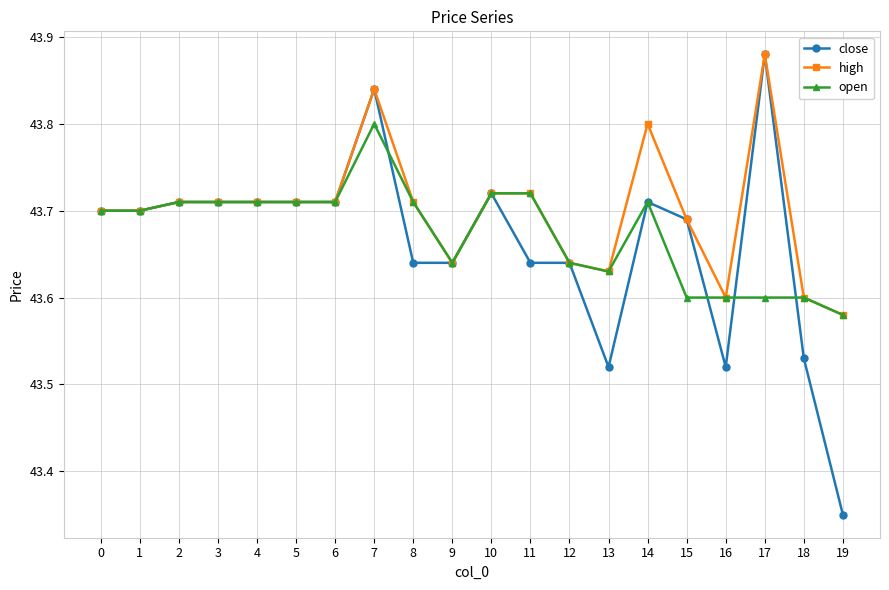

True or false: high has more than 2 interior local peaks.

True